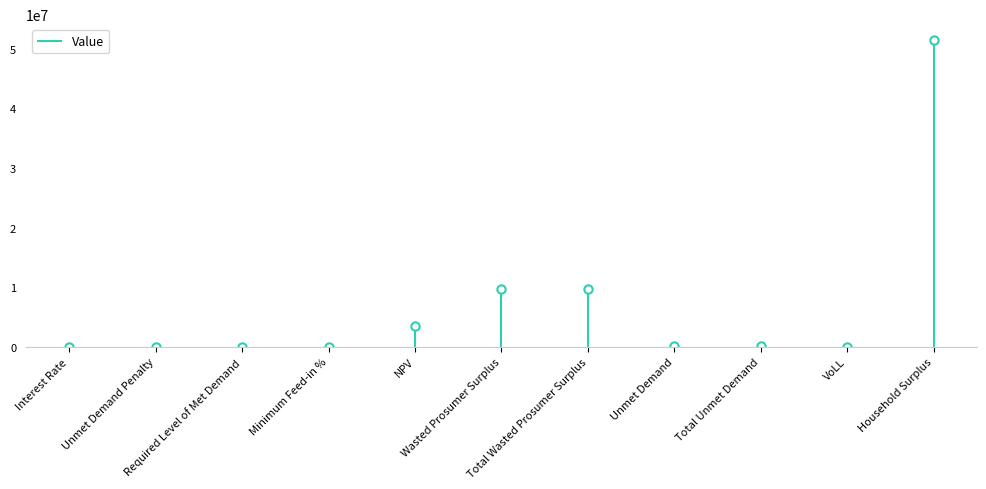

How many data points are less than 113457?

5